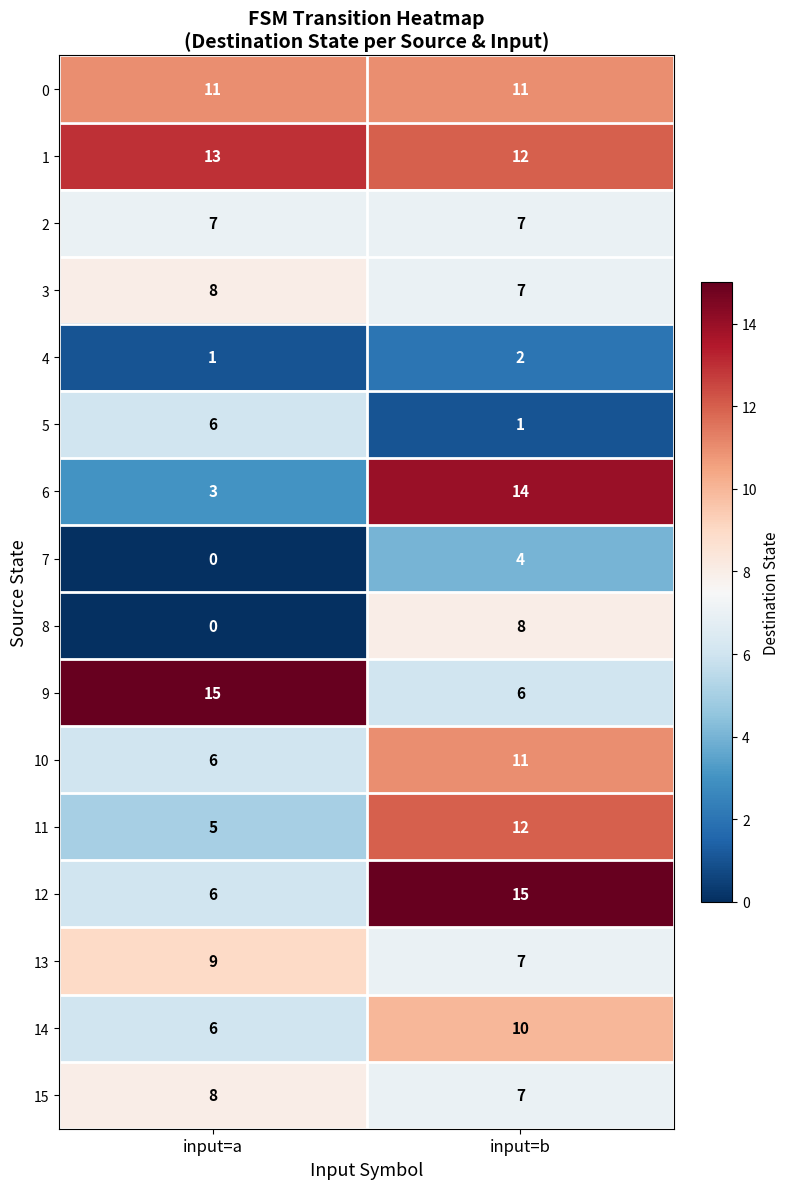

At which category does the chart reach its minimum across all series?

input=a